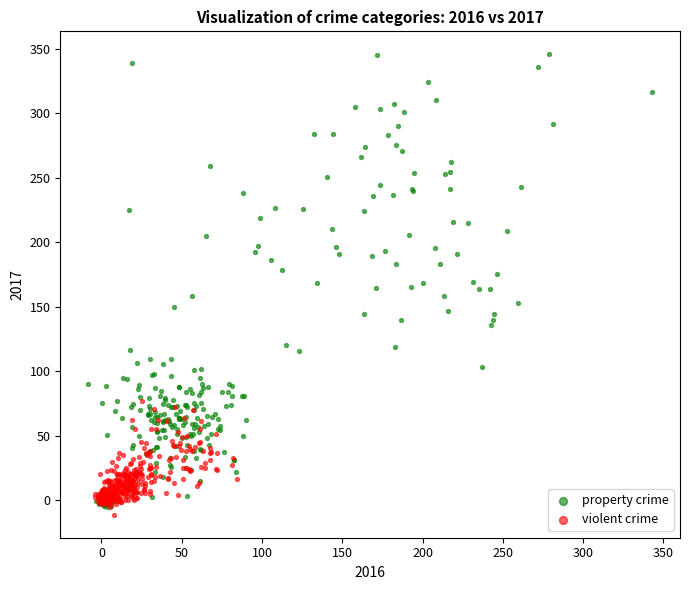

Which series reaches the maximum Y coordinate?

property crime